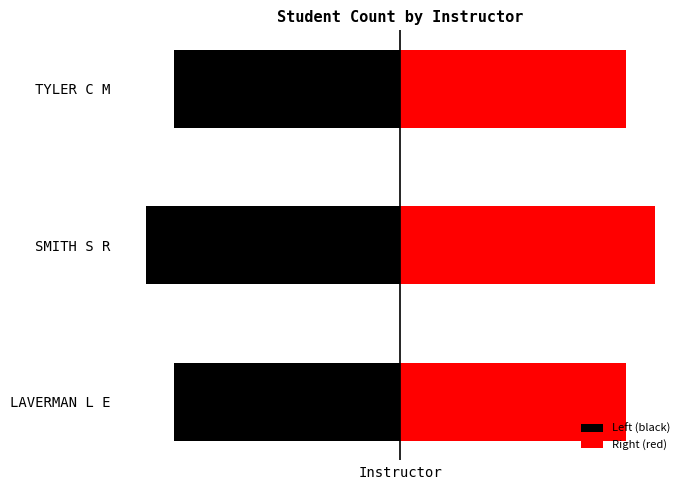

At how many categories does at least one series exceed 7?

3